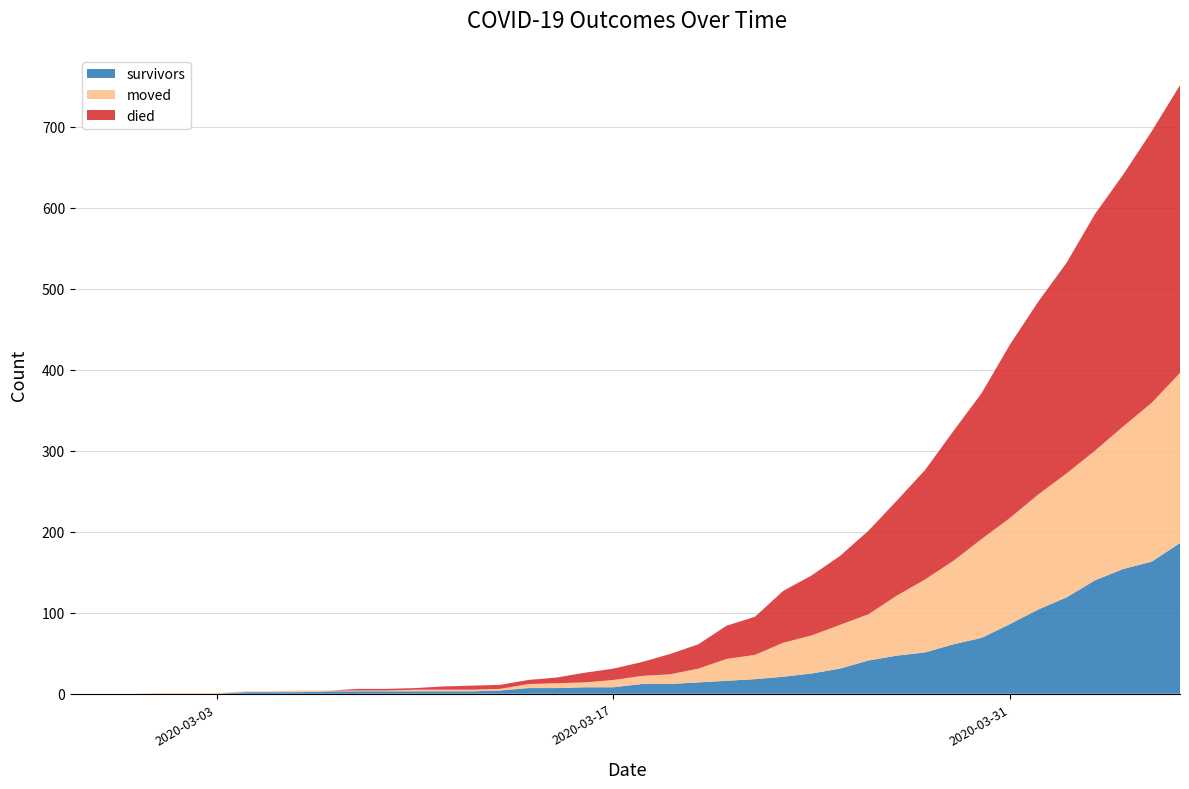

Reading left to right, extract all data points from this chart.

survivors: 2020-02-27=0	2020-02-28=0	2020-02-29=0	2020-03-01=0	2020-03-02=0	2020-03-03=0	2020-03-04=2	2020-03-05=2	2020-03-06=2	2020-03-07=3	2020-03-08=3	2020-03-09=3	2020-03-10=3	2020-03-11=3	2020-03-12=3	2020-03-13=4	2020-03-14=7	2020-03-15=7	2020-03-16=8	2020-03-17=8	2020-03-18=12	2020-03-19=12	2020-03-20=14	2020-03-21=16	2020-03-22=18	2020-03-23=21	2020-03-24=25	2020-03-25=31	2020-03-26=41	2020-03-27=47	2020-03-28=51	2020-03-29=61	2020-03-30=69	2020-03-31=86	2020-04-01=104	2020-04-02=119	2020-04-03=140	2020-04-04=154	2020-04-05=163	2020-04-06=186
died: 2020-02-27=0	2020-02-28=0	2020-02-29=0	2020-03-01=0	2020-03-02=0	2020-03-03=0	2020-03-04=0	2020-03-05=0	2020-03-06=0	2020-03-07=0	2020-03-08=2	2020-03-09=2	2020-03-10=2	2020-03-11=4	2020-03-12=5	2020-03-13=5	2020-03-14=5	2020-03-15=7	2020-03-16=12	2020-03-17=14	2020-03-18=17	2020-03-19=25	2020-03-20=30	2020-03-21=41	2020-03-22=47	2020-03-23=64	2020-03-24=74	2020-03-25=85	2020-03-26=103	2020-03-27=117	2020-03-28=135	2020-03-29=160	2020-03-30=180	2020-03-31=214	2020-04-01=238	2020-04-02=260	2020-04-03=292	2020-04-04=311	2020-04-05=335	2020-04-06=355
moved: 2020-02-27=0	2020-02-28=0	2020-02-29=0	2020-03-01=1	2020-03-02=1	2020-03-03=1	2020-03-04=1	2020-03-05=1	2020-03-06=2	2020-03-07=1	2020-03-08=1	2020-03-09=1	2020-03-10=2	2020-03-11=2	2020-03-12=2	2020-03-13=2	2020-03-14=5	2020-03-15=6	2020-03-16=6	2020-03-17=9	2020-03-18=10	2020-03-19=12	2020-03-20=17	2020-03-21=27	2020-03-22=30	2020-03-23=42	2020-03-24=47	2020-03-25=54	2020-03-26=57	2020-03-27=74	2020-03-28=90	2020-03-29=103	2020-03-30=122	2020-03-31=131	2020-04-01=142	2020-04-02=153	2020-04-03=160	2020-04-04=176	2020-04-05=196	2020-04-06=210